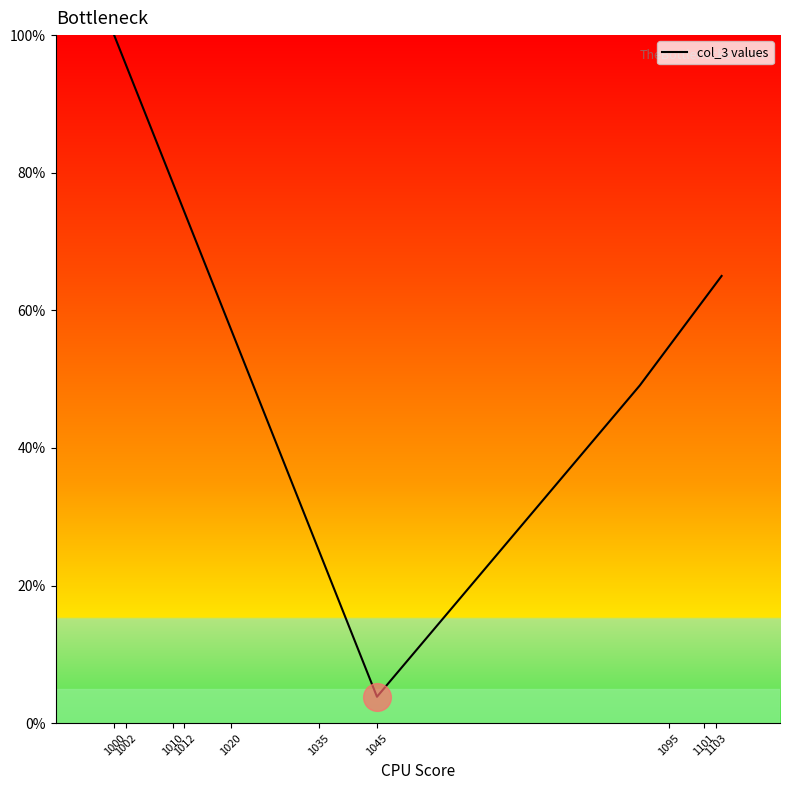

What is the greatest value displayed?

100.0